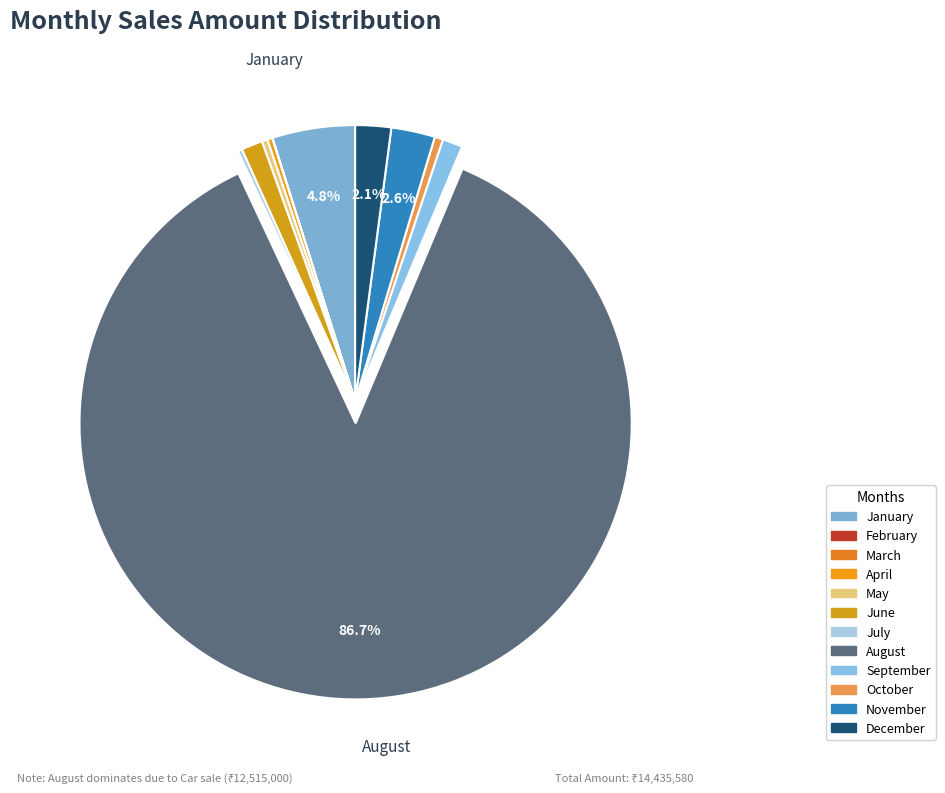

How many segments does this pie chart have?

12